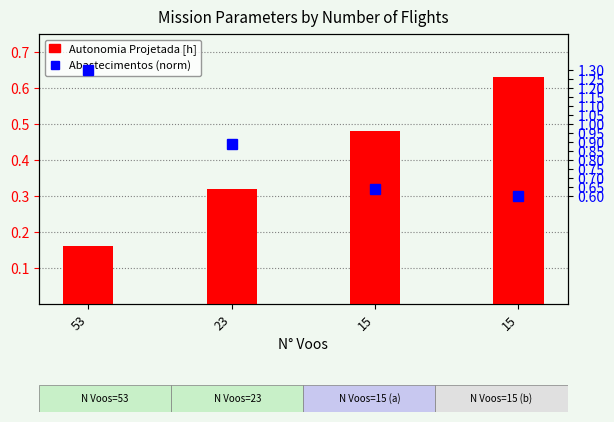

List the labels in order of Abastecimentos (norm) value, largest first.

53, 23, 15, 15